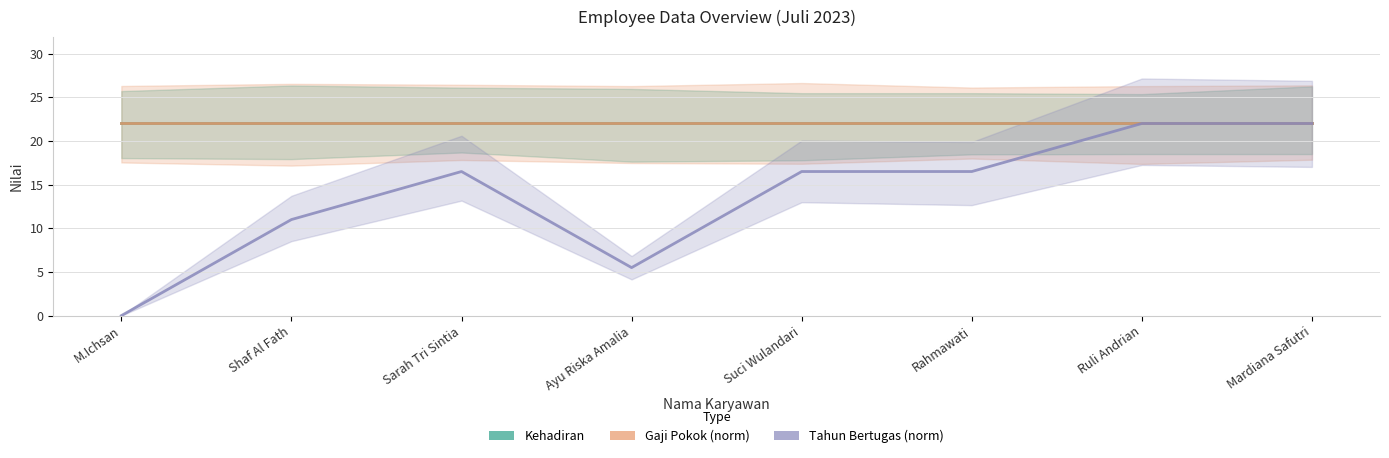

What position from the right is Rahmawati?

3